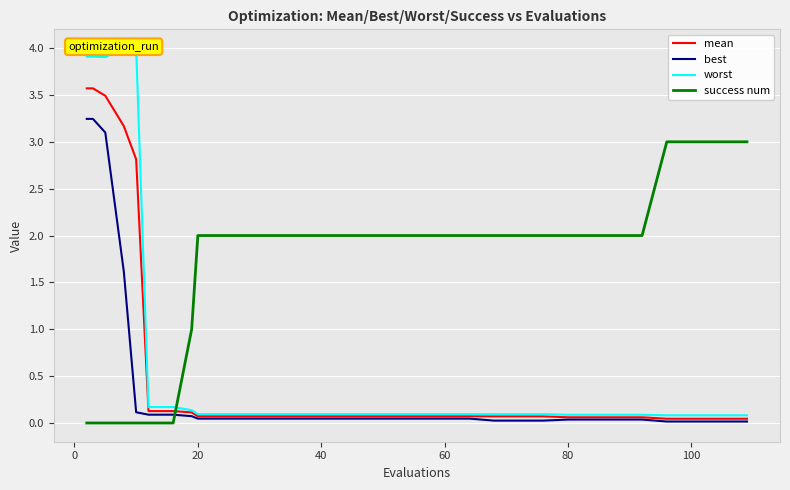

How many intersections are there between success num and mean?

1